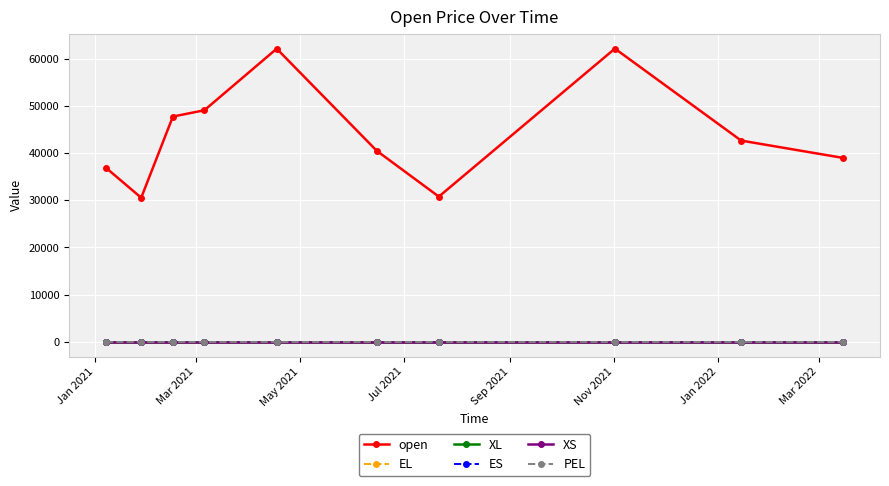

How many interior local valleys does the open series have?

2